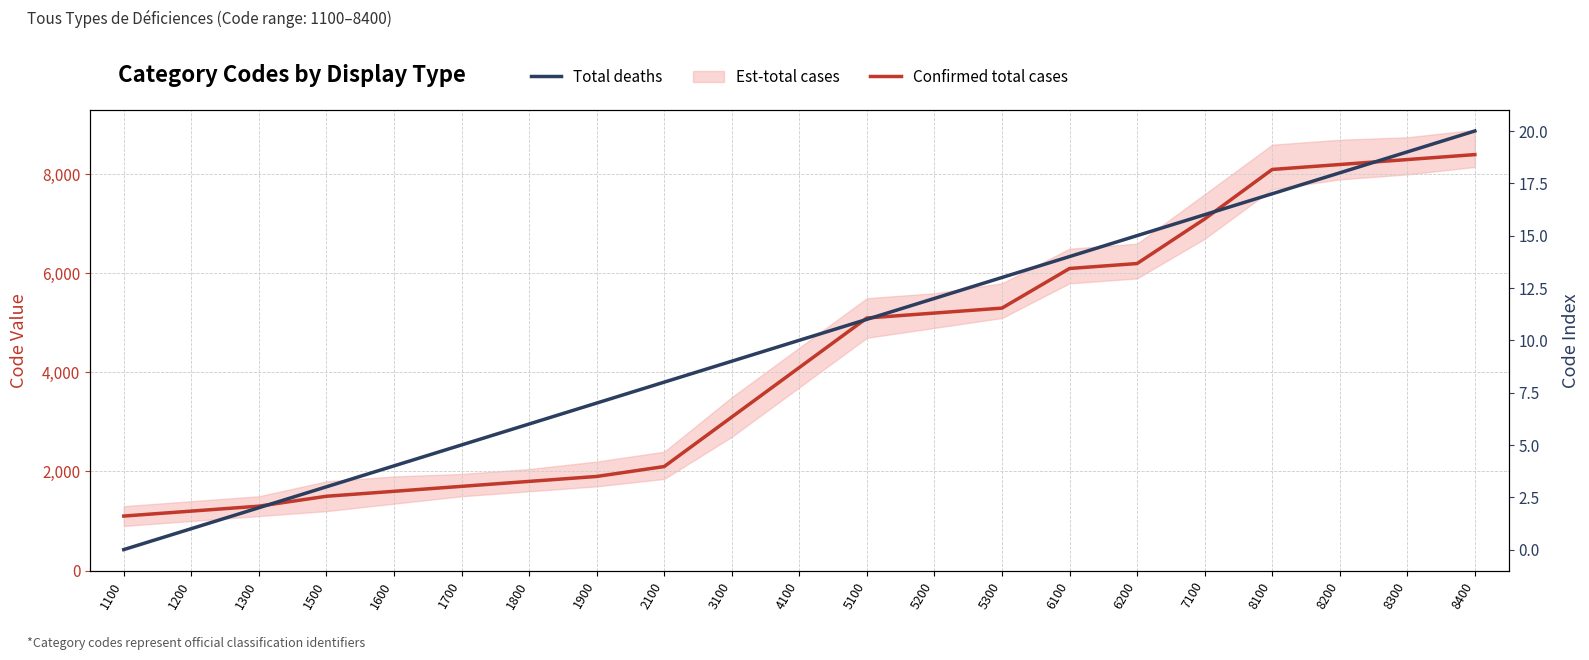

Reading right to left, transcribe all the data shown in this chart.

Confirmed total cases: 8400=8400	8300=8300	8200=8200	8100=8100	7100=7100	6200=6200	6100=6100	5300=5300	5200=5200	5100=5100	4100=4100	3100=3100	2100=2100	1900=1900	1800=1800	1700=1700	1600=1600	1500=1500	1300=1300	1200=1200	1100=1100
Total deaths: 8400=20	8300=19	8200=18	8100=17	7100=16	6200=15	6100=14	5300=13	5200=12	5100=11	4100=10	3100=9	2100=8	1900=7	1800=6	1700=5	1600=4	1500=3	1300=2	1200=1	1100=0